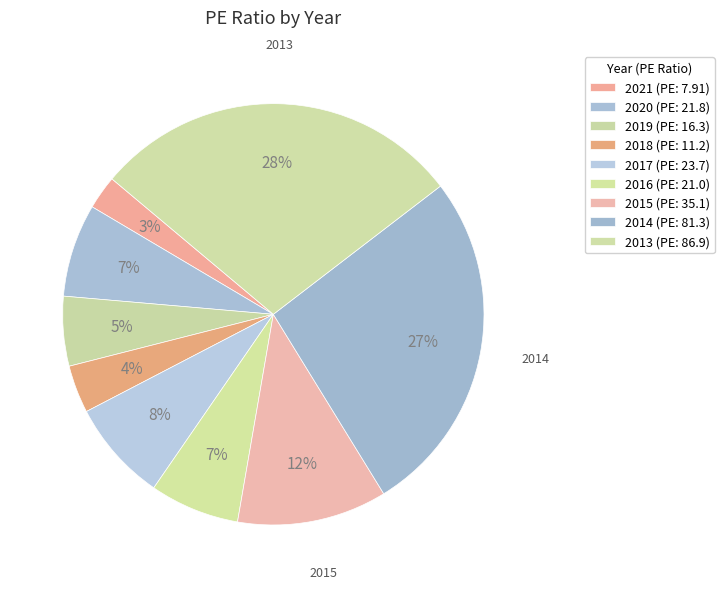

Count the number of slices in the pie.

9